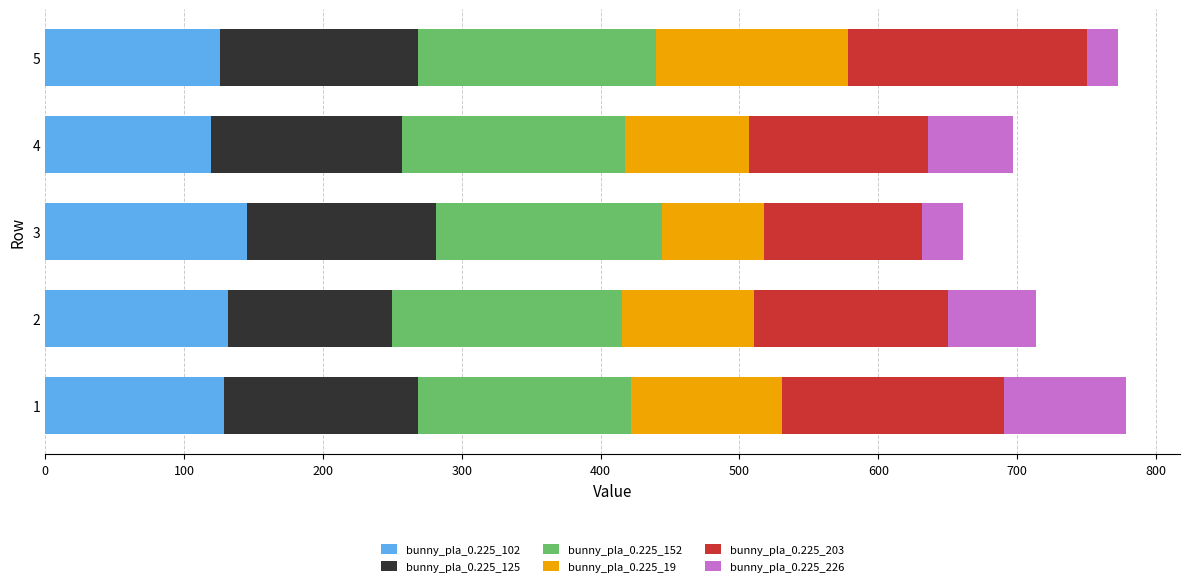

What is the sum of all bunny_pla_0.225_102 values?

651.2